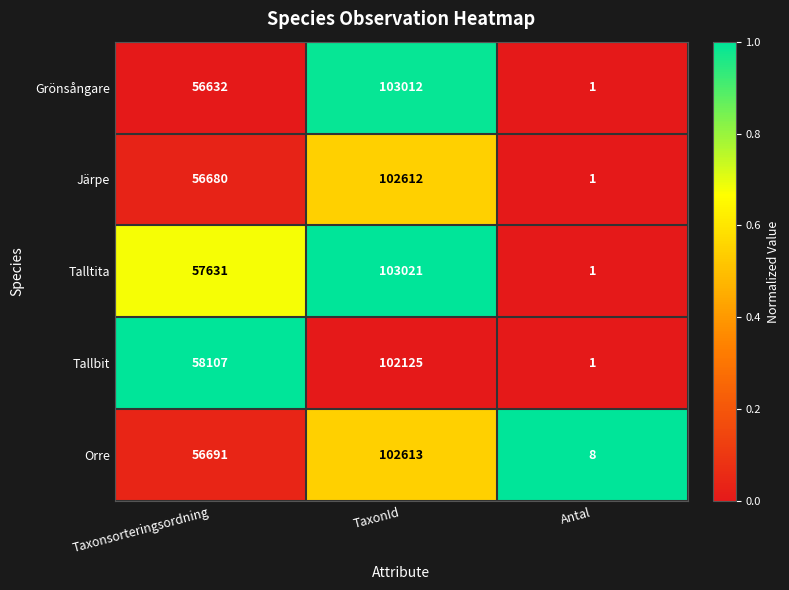

How many series are shown in this chart?

5